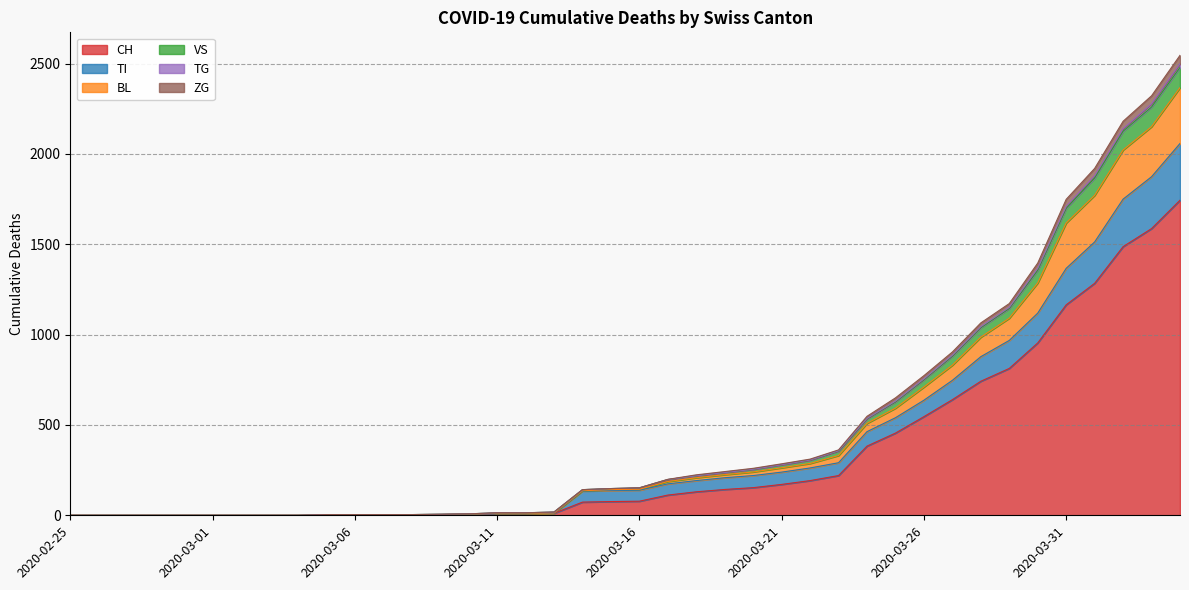

What is the value of the TI point at the 18th from the left?

11